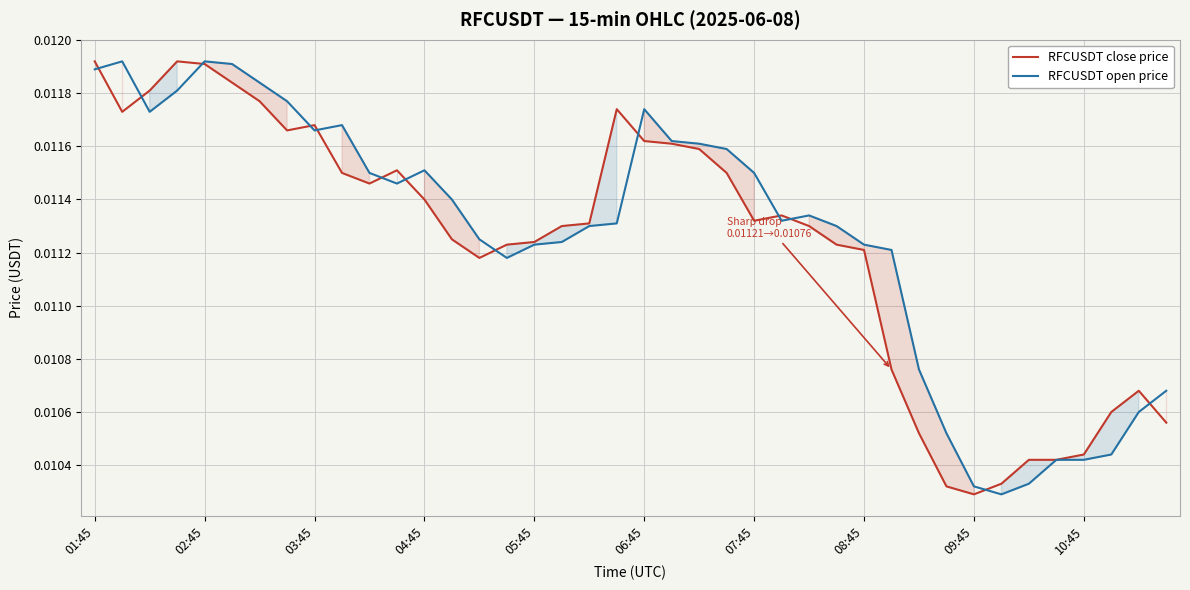

Which series has the widest spread of values?

RFCUSDT close price